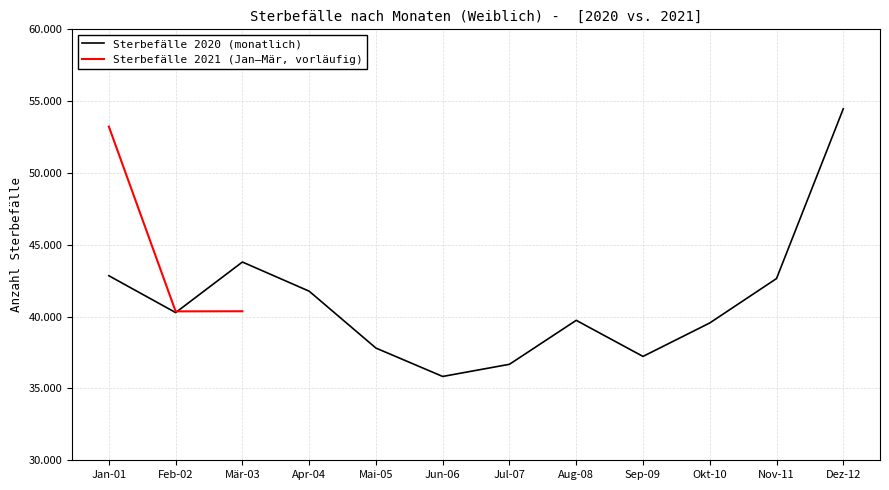

What is the value of the 1st point from the left?

53227